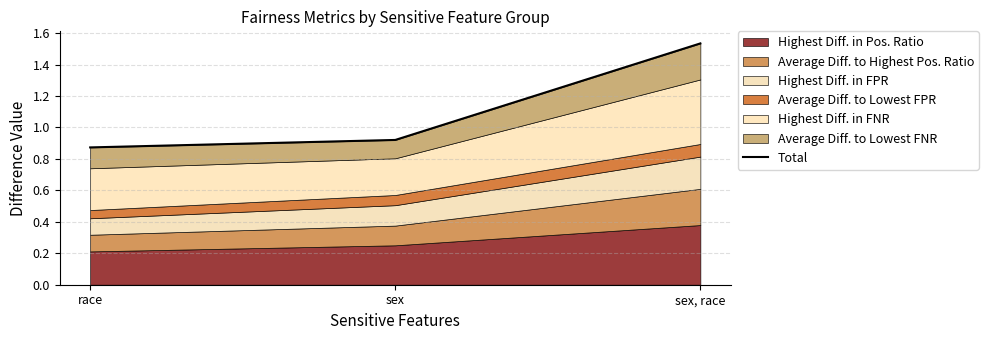

What is the ratio of the value at race to the value at sex, race?

0.6